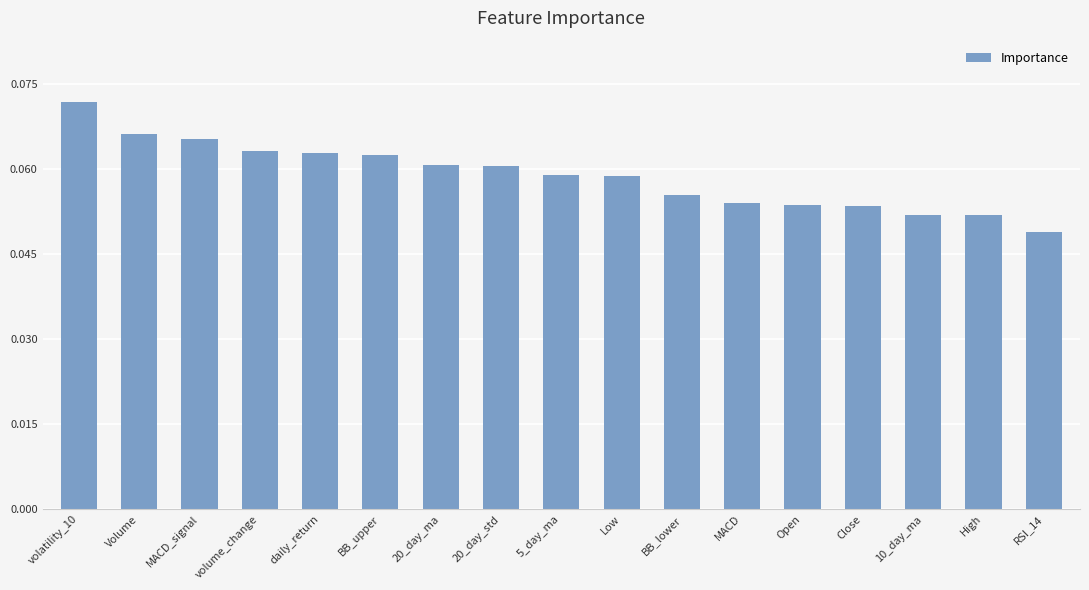

Where is the data nearest to the value 0?

RSI_14